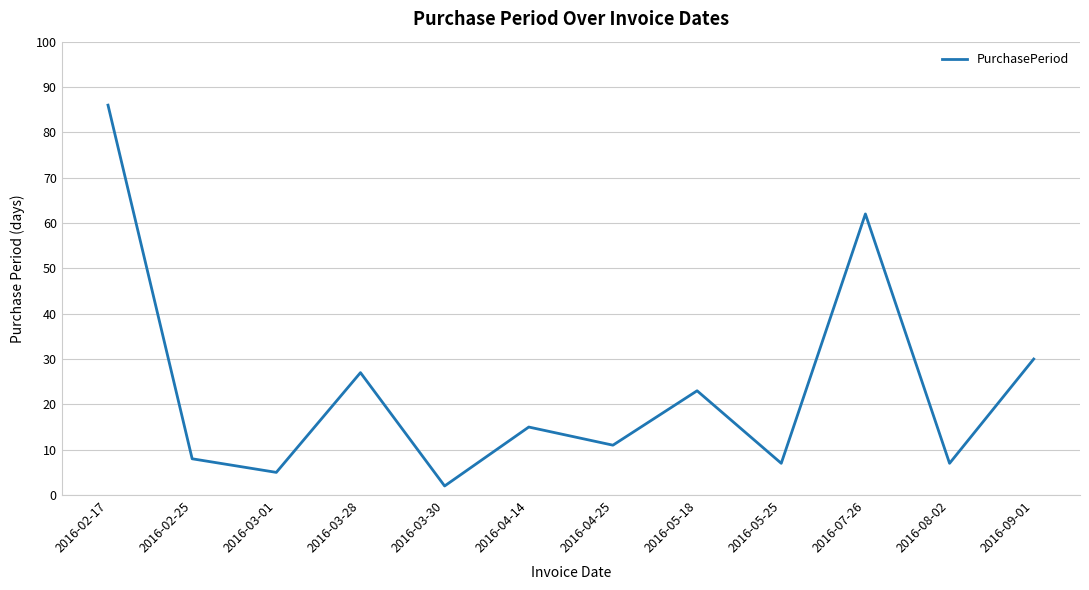

What is the smallest value displayed?

2